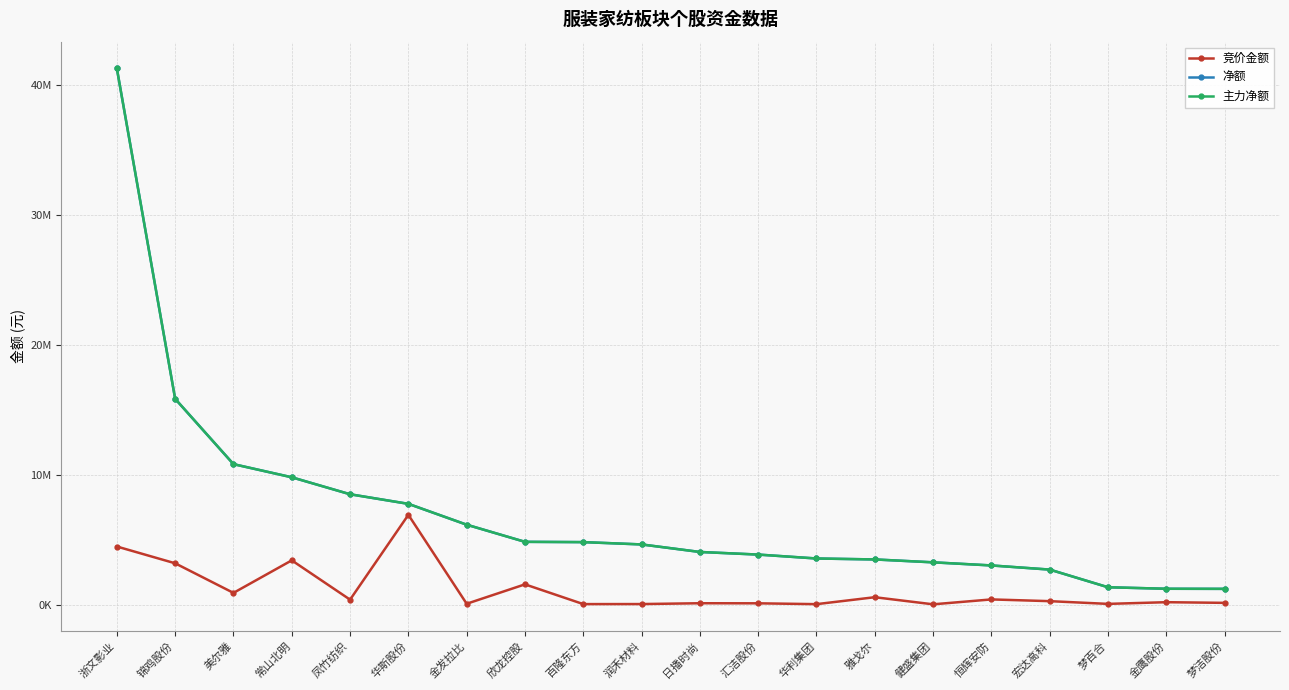

What is the greatest value displayed?

41281721